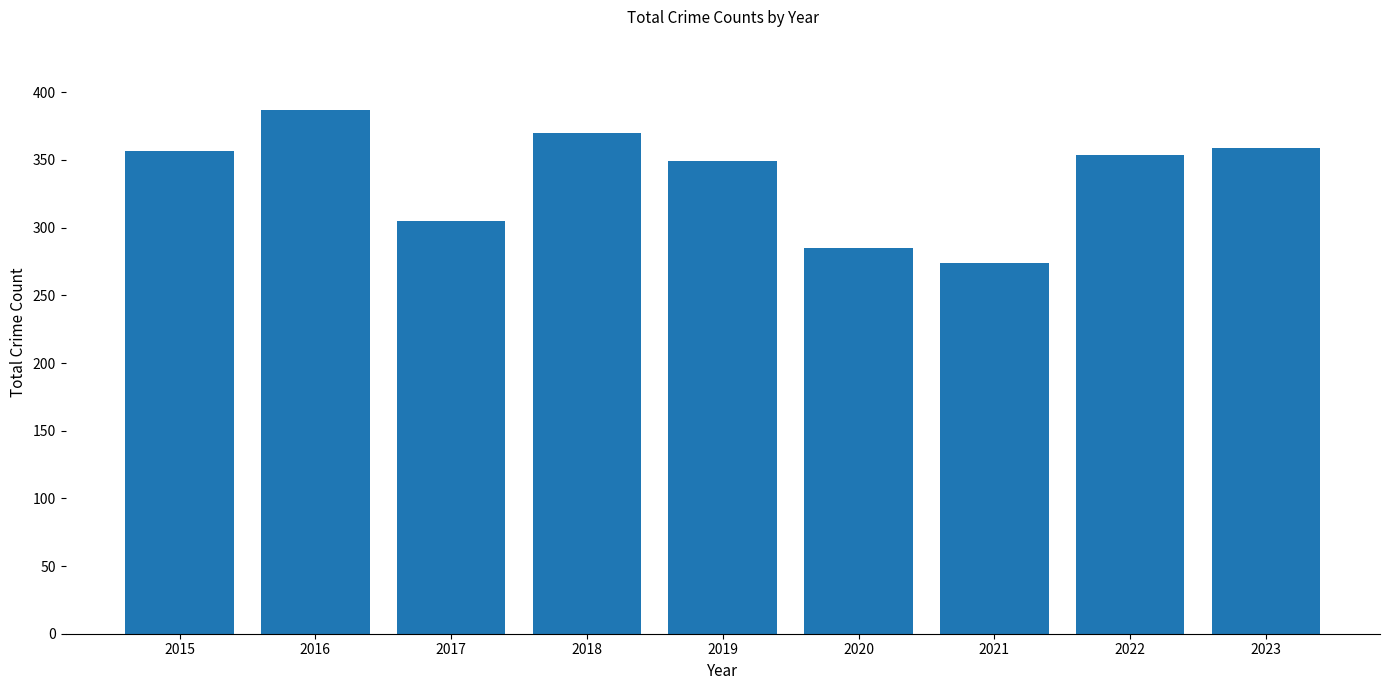

How many data points are less than 354?

4